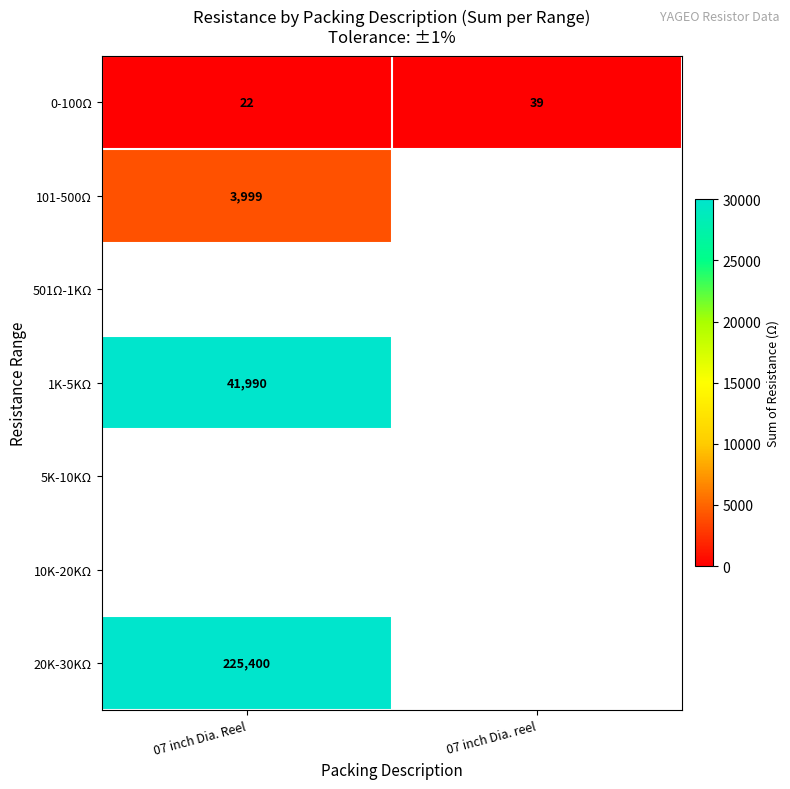

What is the difference between the maximum and minimum values in the 0-100Ω series?

17